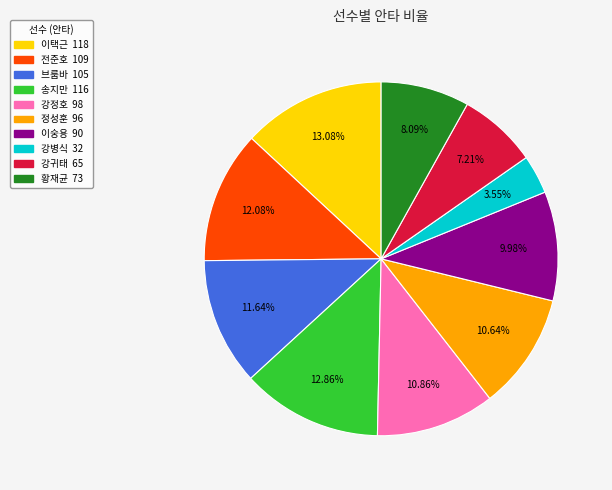

The 황재균 slice represents 8% of the pie. True or false?

True